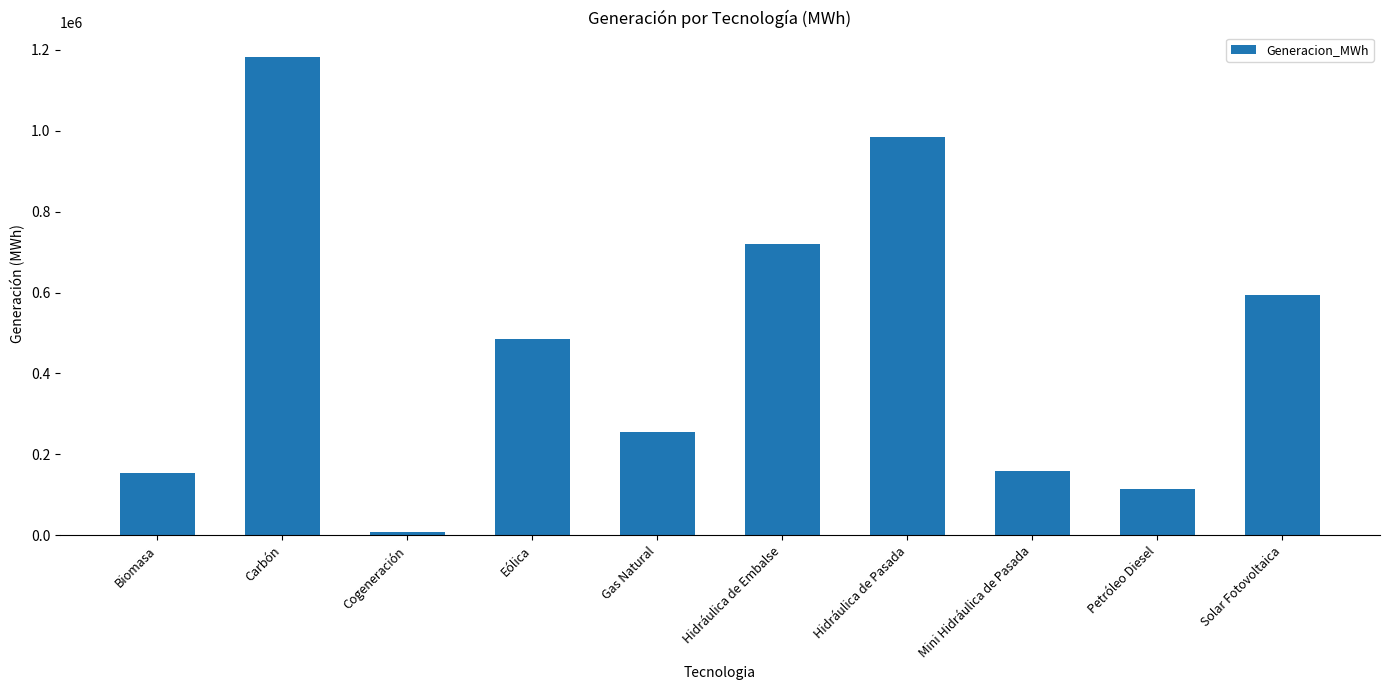

What is the change in value from Hidráulica de Embalse to Hidráulica de Pasada?

+264958.4